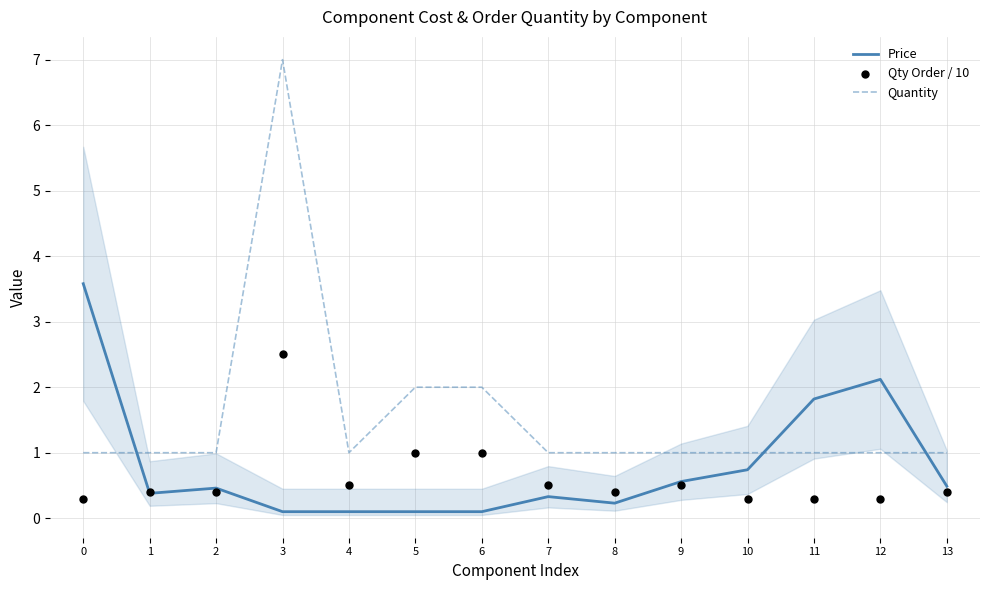

What are all the series names shown in the legend?

Price, Quantity, Qty Order / 10